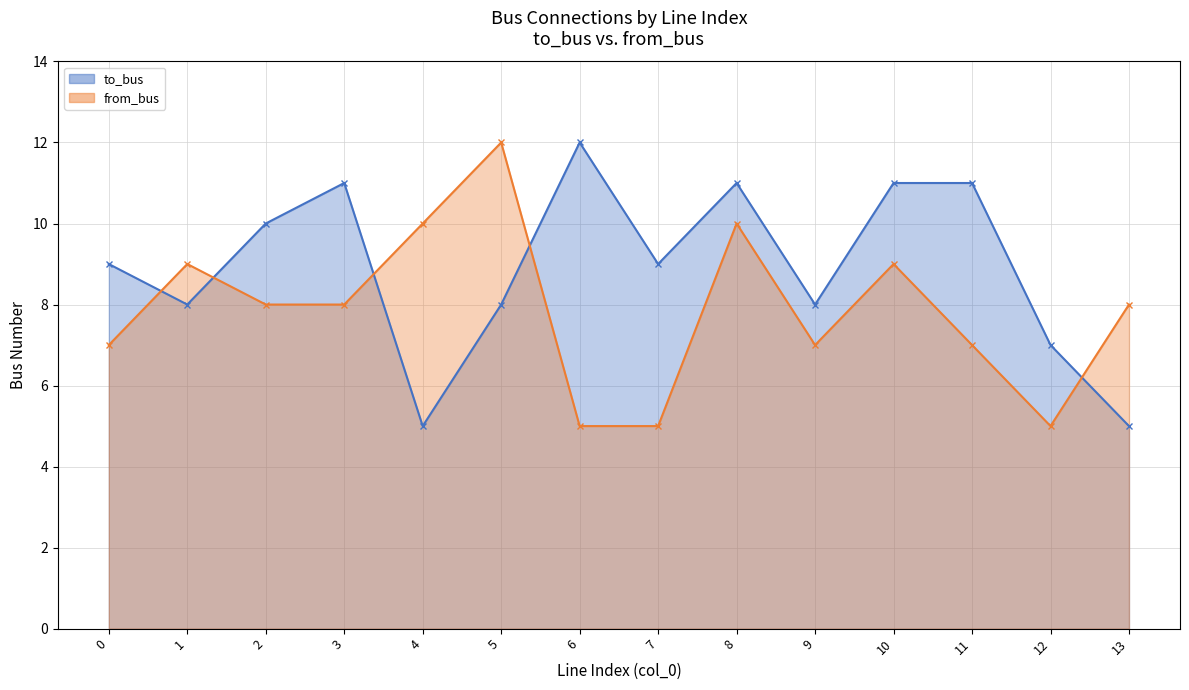

At which label is from_bus closest to 8?

2